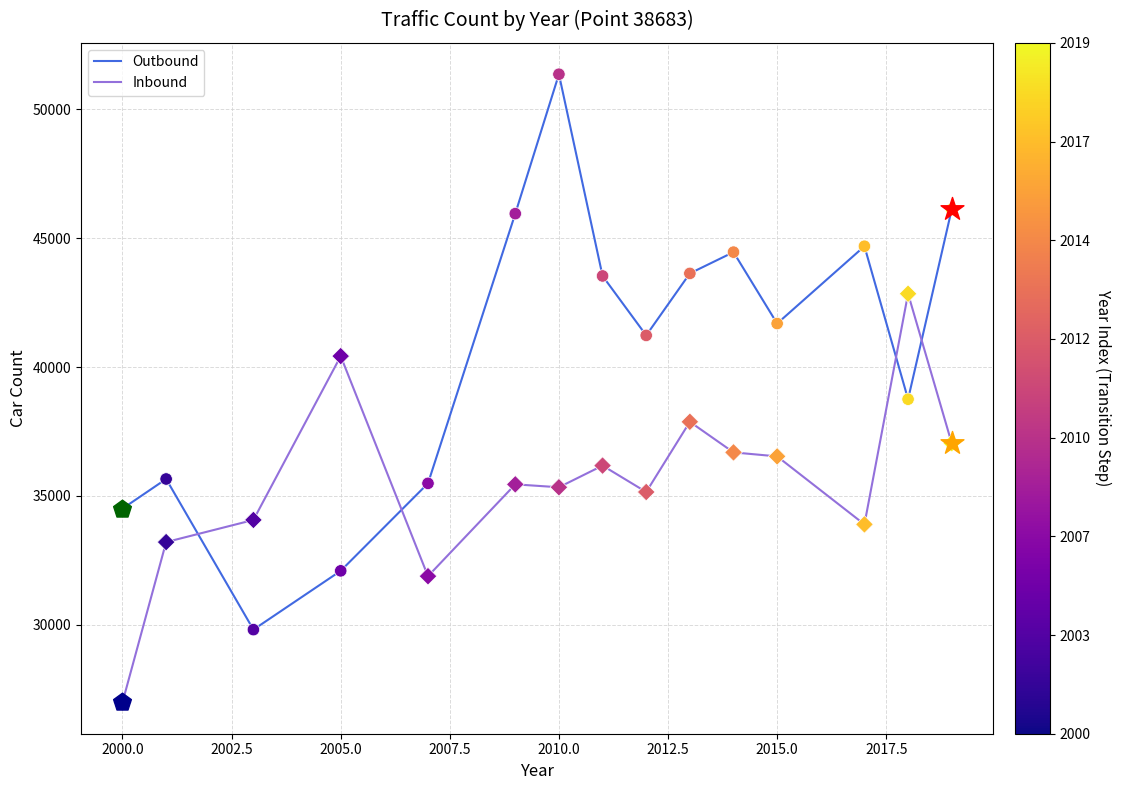

What are all the series names shown in the legend?

Outbound, Inbound